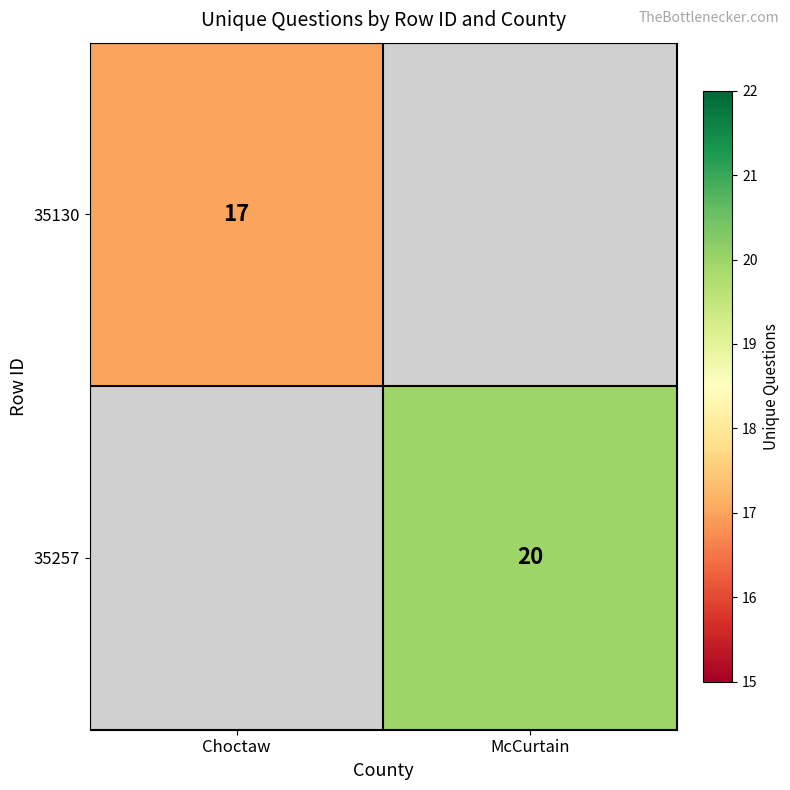

True or false: 35257 has a value of 20 at McCurtain.

True